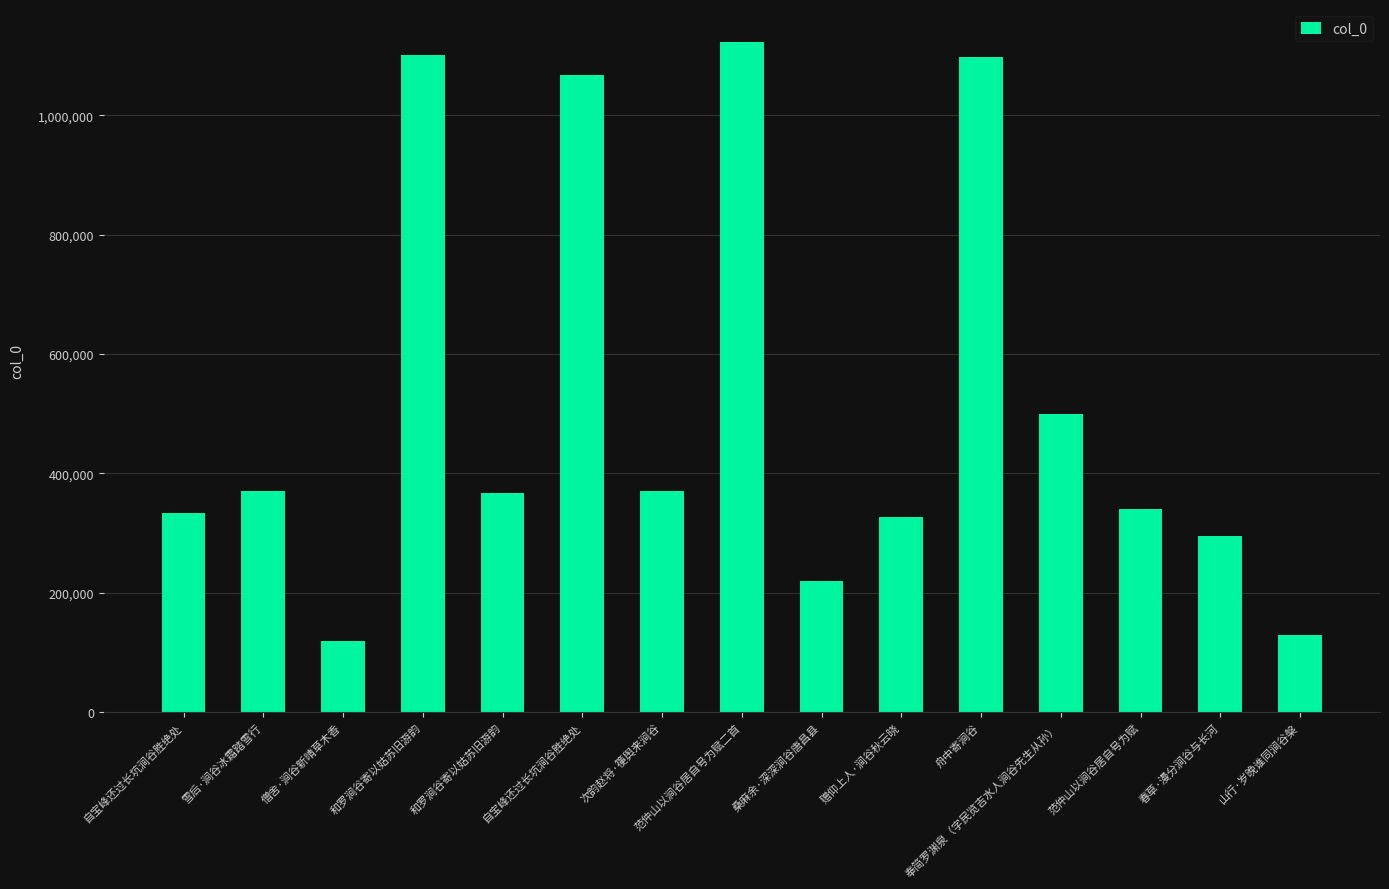

Does the chart contain stacked bars?

No